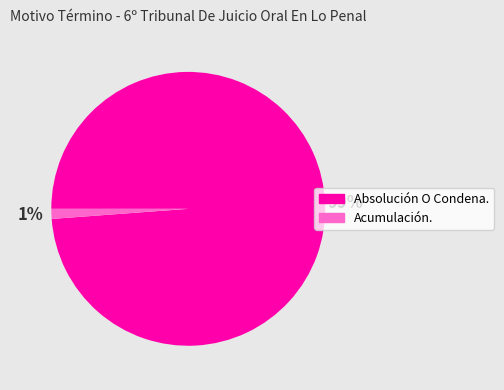

Is the sum of Absolución O Condena. and Acumulación. greater than half?

Yes